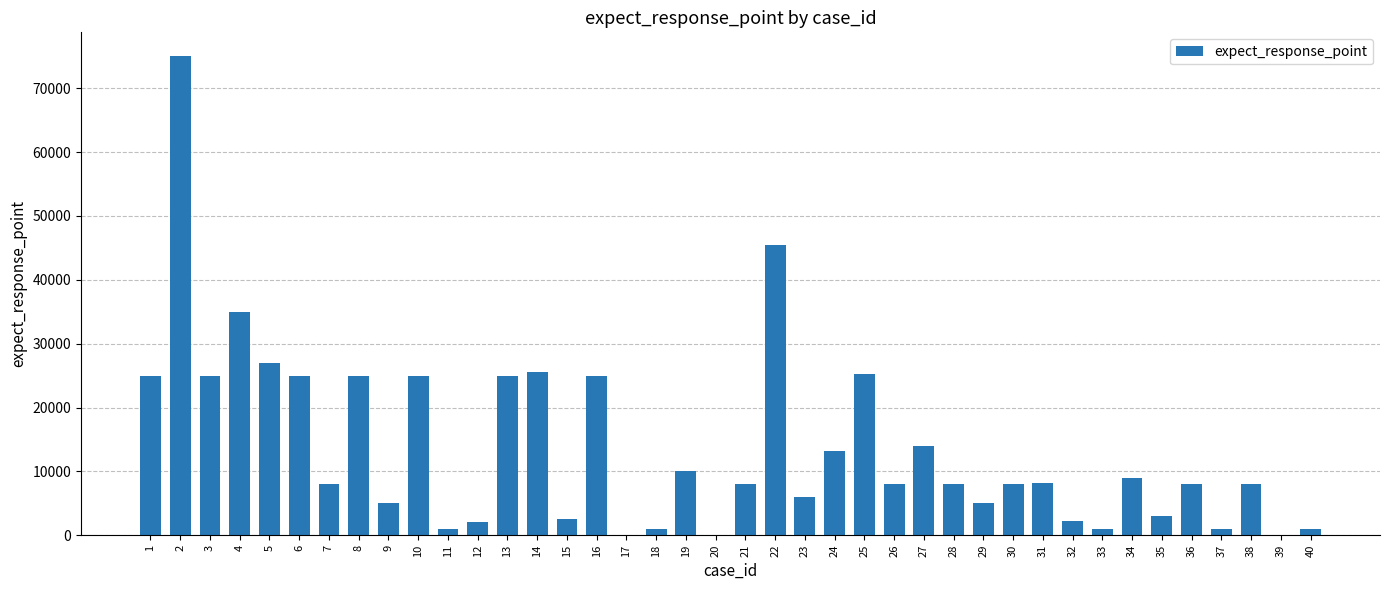

The chart shows a value of 2980 at 27. True or false?

False